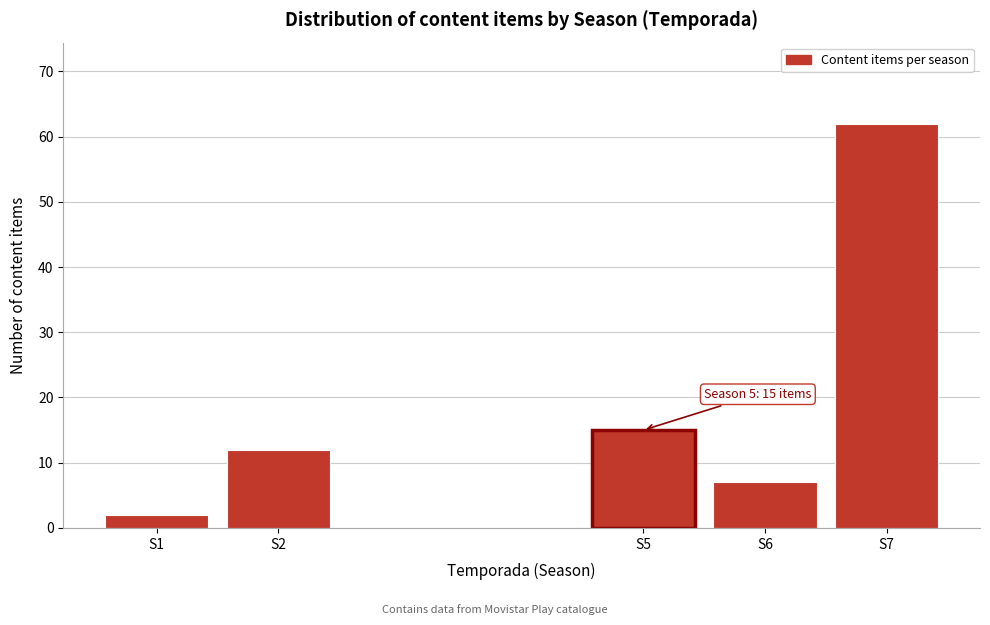

Reading left to right, extract all data points from this chart.

2	12	15	7	62